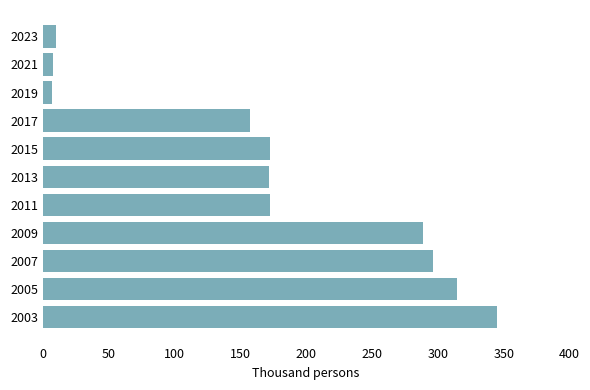

The value at 2013 is 171.7. True or false?

True